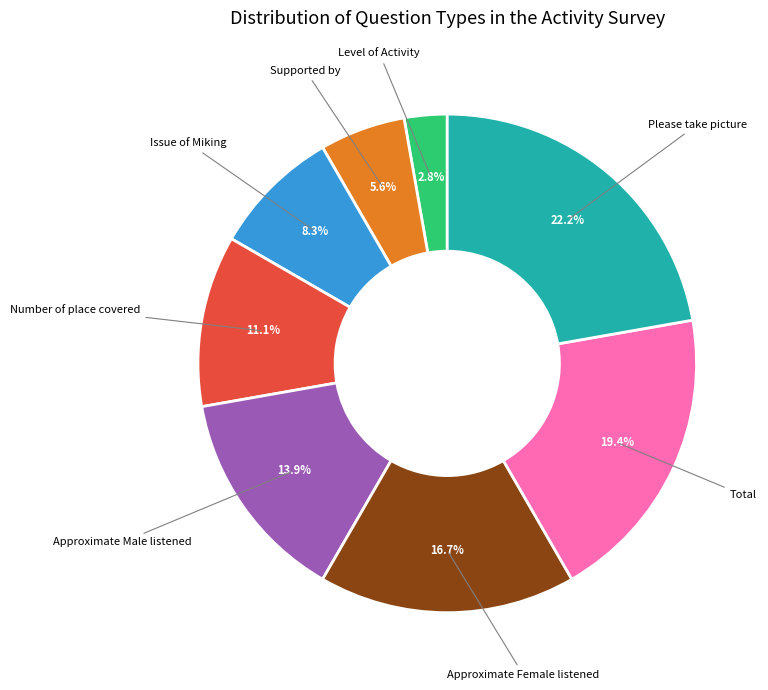

Is there a majority slice in this chart?

No